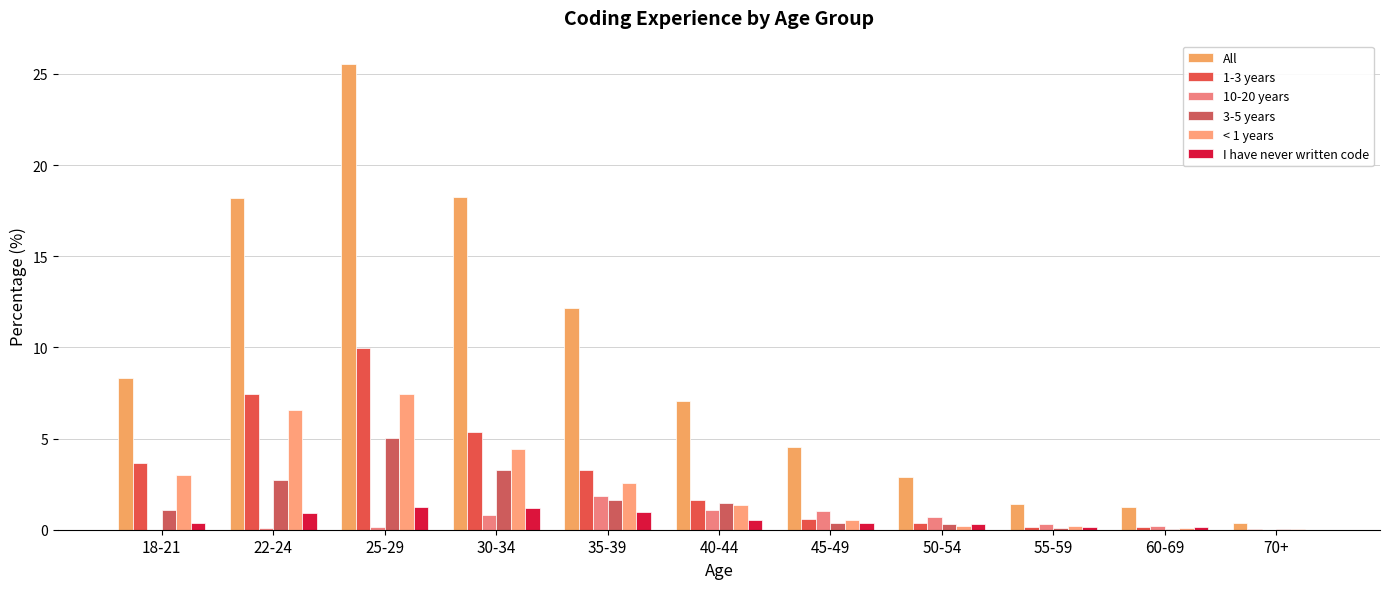

Is the value of 10-20 years at 22-24 greater than the value of All at 45-49?

No